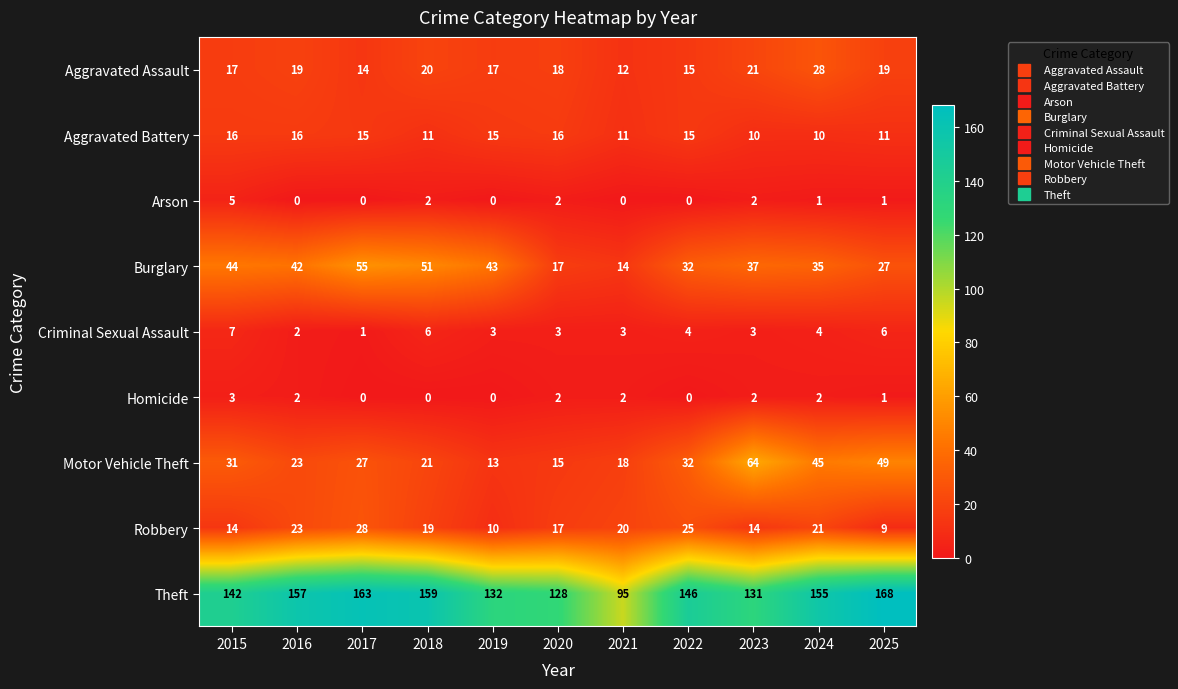

Is the value of Robbery at 2025 greater than the value of Motor Vehicle Theft at 2016?

No